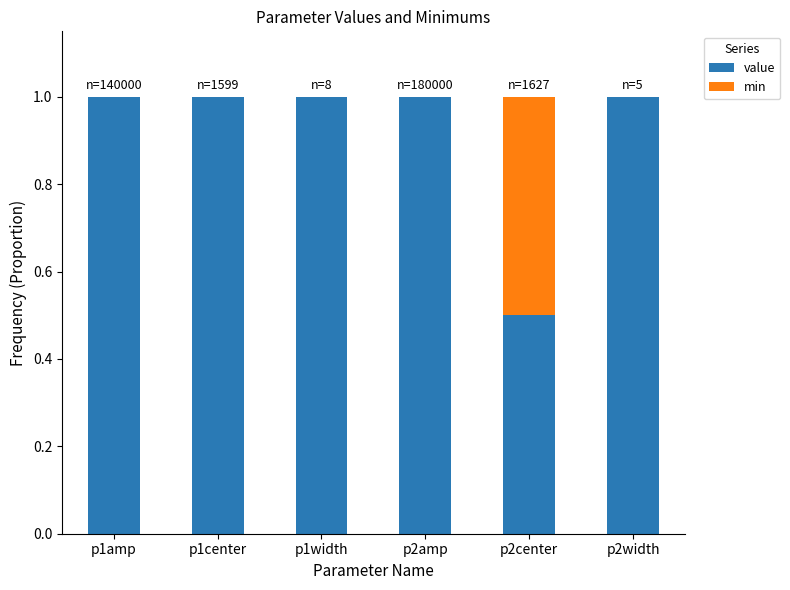

How many series are shown in this chart?

2